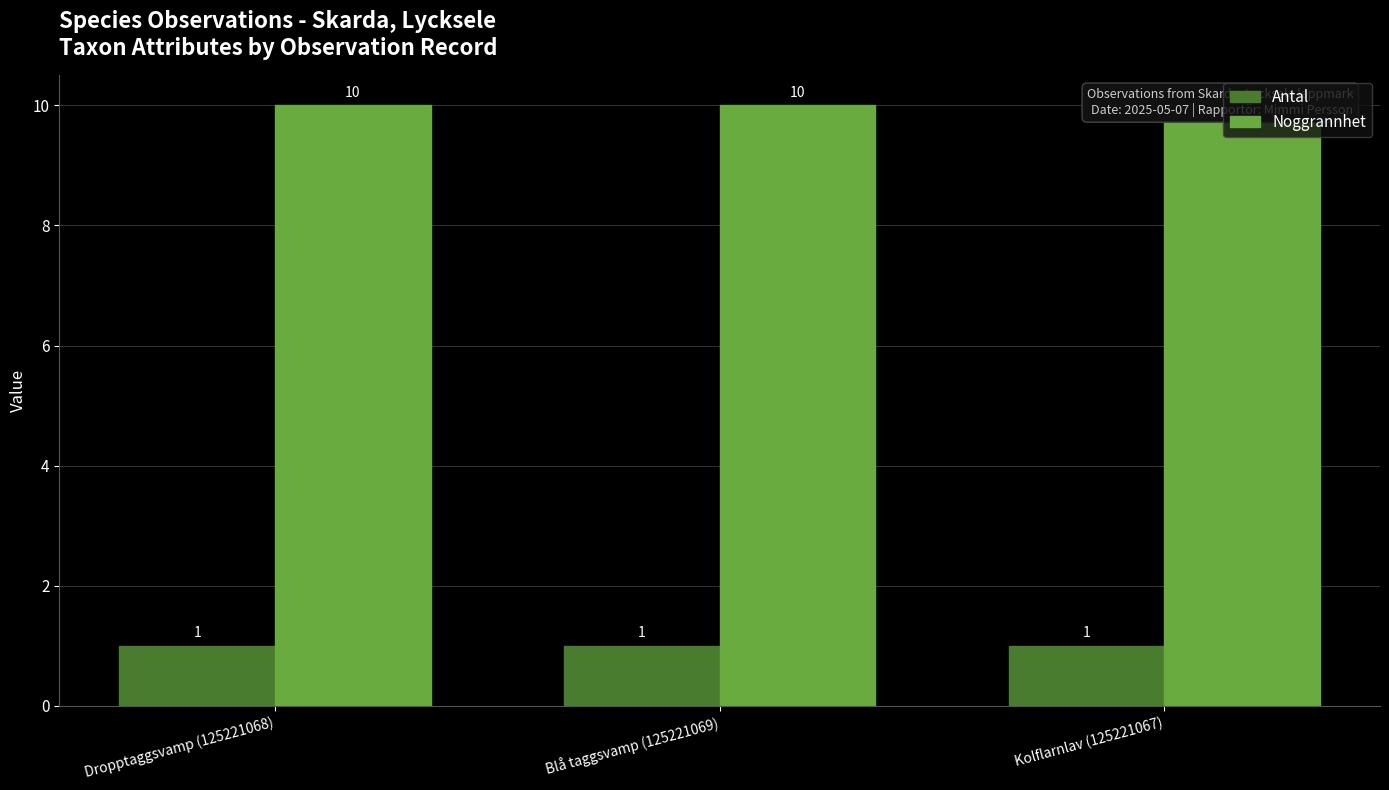

How many bars are there in total?

6